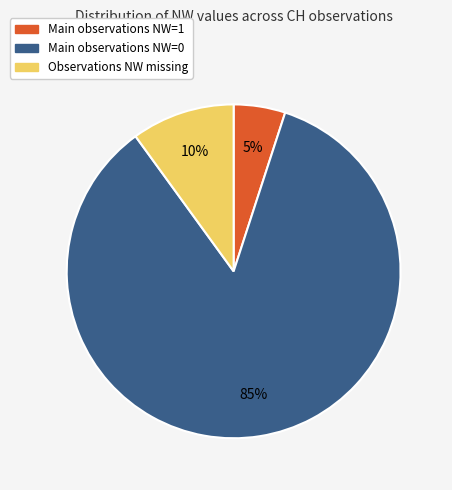

To the nearest percent, what percentage of the pie is Main observations NW=0?

85%